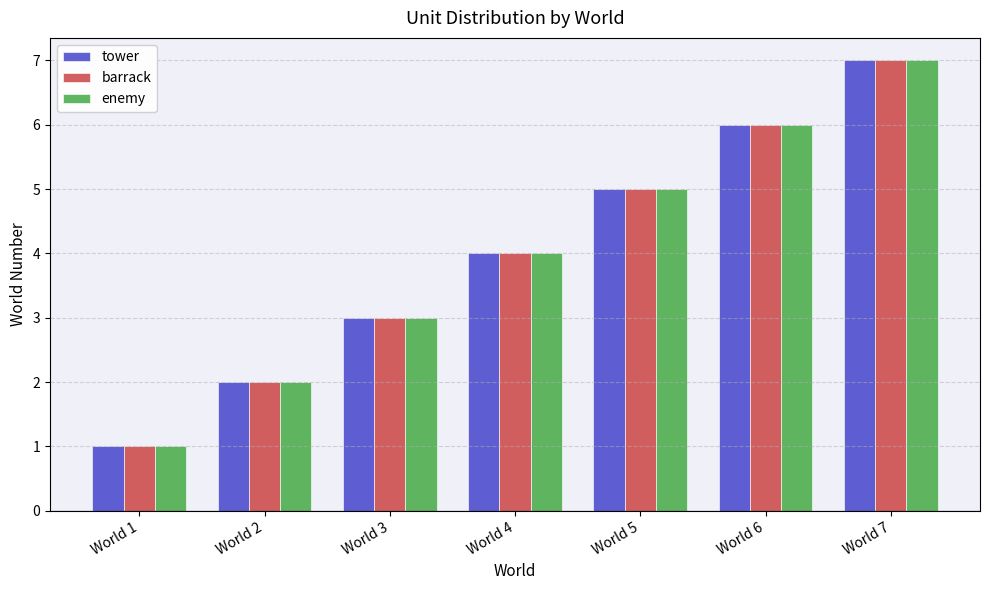

How many groups of bars are there?

7